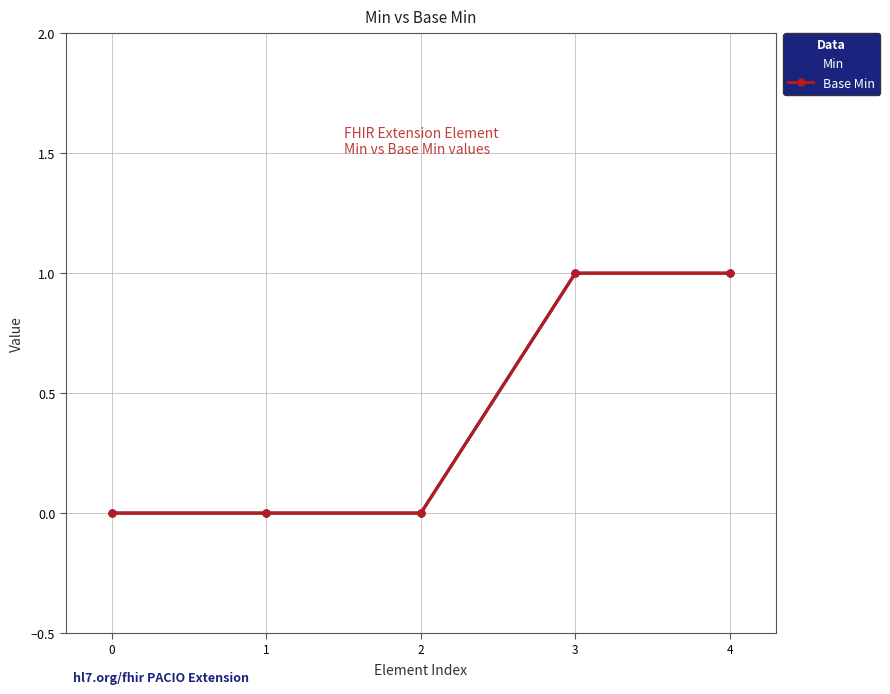

What is the difference between the second highest and second lowest values in the Min series?

1